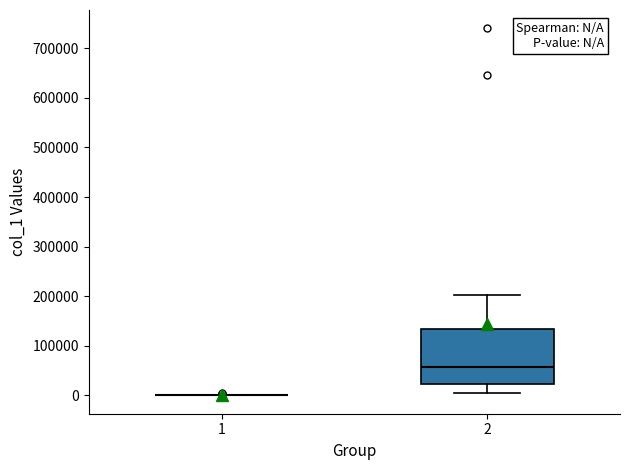

Reading left to right, transcribe this box plot: for each box, give where its median line is, the range the box spans, and where its two whiskers end, as read against the y-axis. The values are not printed on the chart, so give them approximately, as read against the axis.

1: box collapsed to a line at 0, whiskers 0 to 0
2: median 60000, box 20000 to 130000, whiskers 0 to 200000